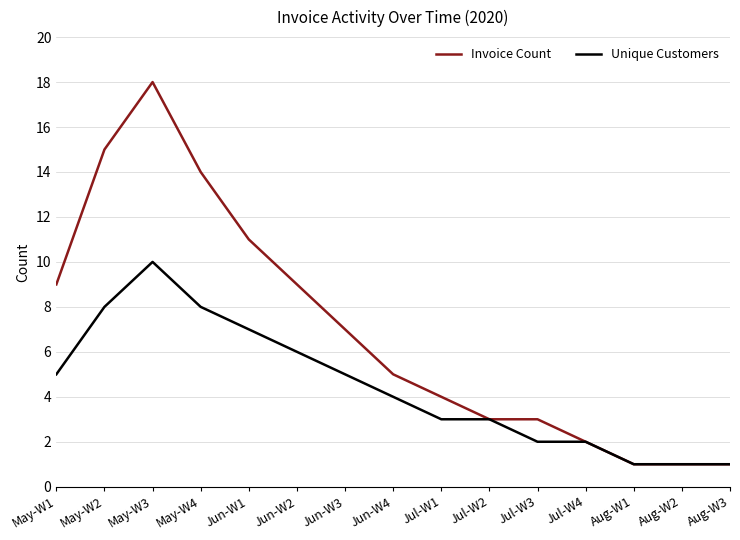

True or false: Unique Customers has a value of 4 at May-W2.

False